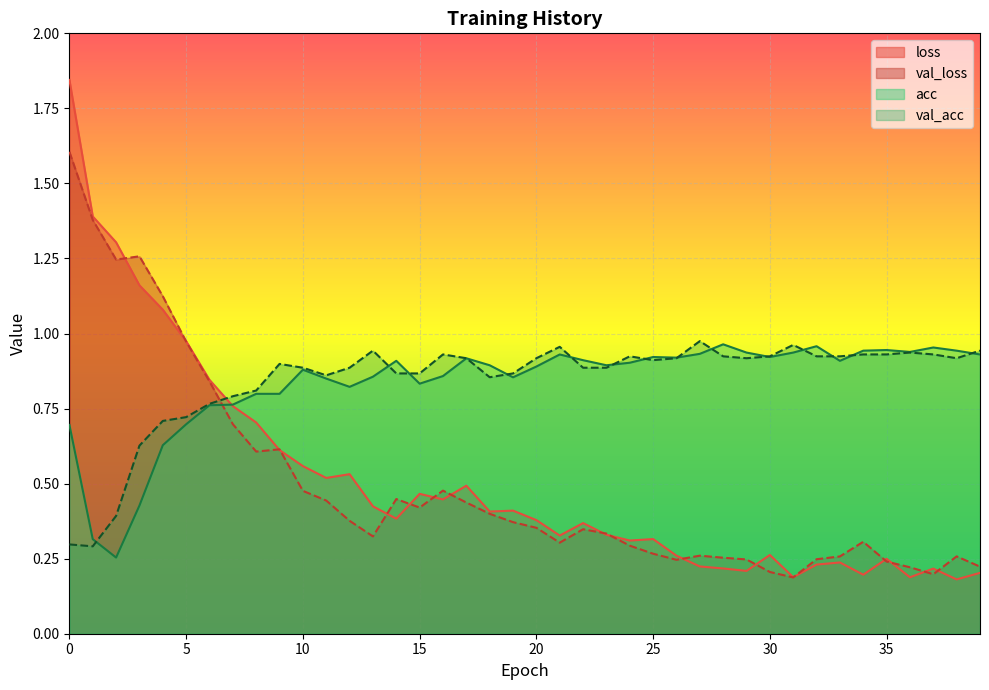

True or false: loss has more than 1 interior local peaks.

True